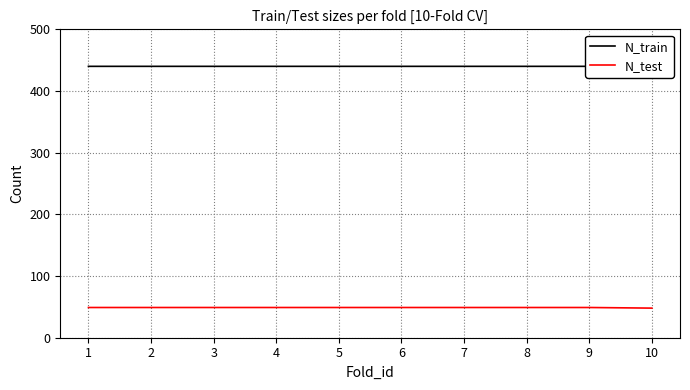

What is the difference between the highest and lowest values at 10?

393